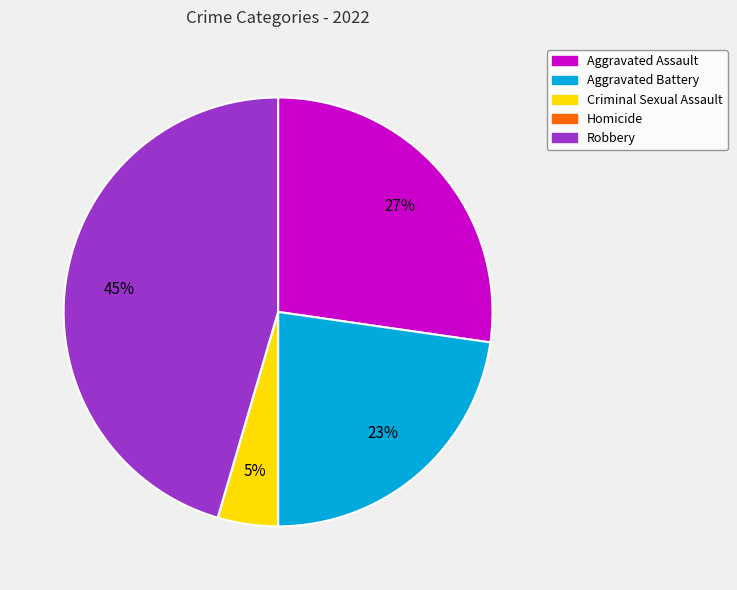

Between Aggravated Assault and Criminal Sexual Assault, which is larger?

Aggravated Assault